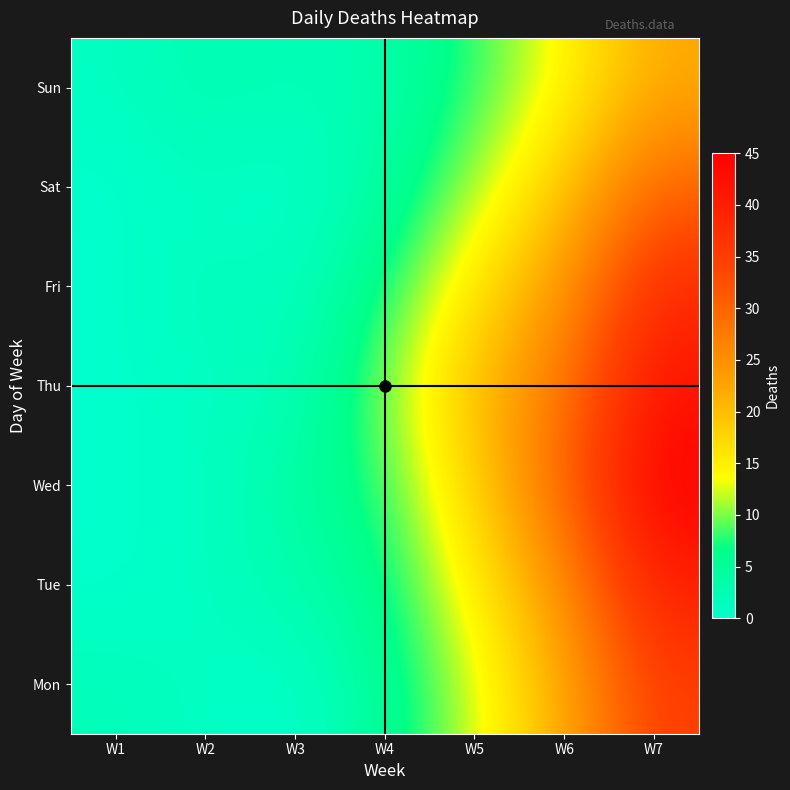

Which series has the largest total across all categories?

Wed